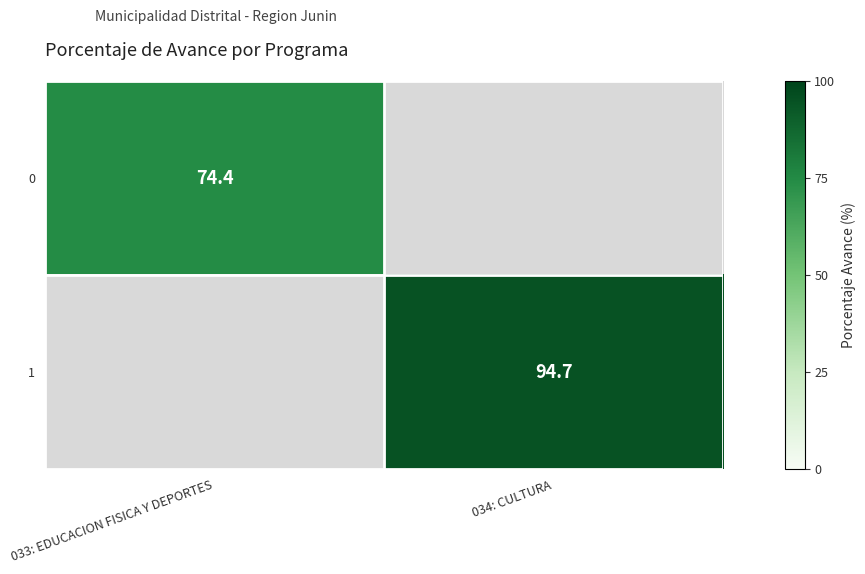

Which label corresponds to the largest value in the chart?

034: CULTURA